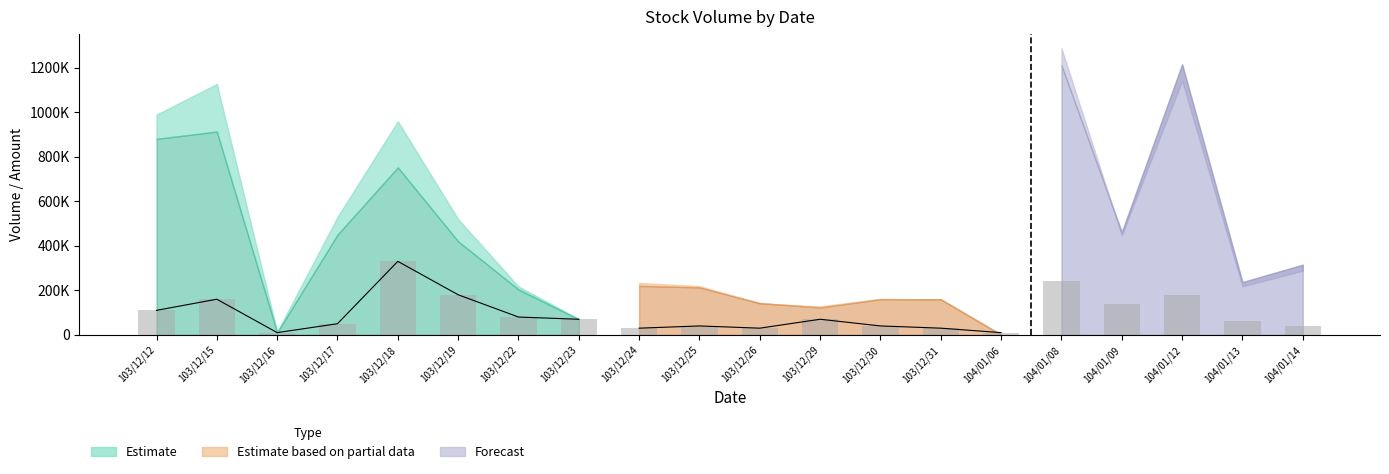

Reading left to right, what are all the values shown in this chart?

103/12/12=110000	103/12/15=160000	103/12/16=10000	103/12/17=50000	103/12/18=330000	103/12/19=180000	103/12/22=80000	103/12/23=70000	103/12/24=30000	103/12/25=40000	103/12/26=30000	103/12/29=70000	103/12/30=40000	103/12/31=30000	104/01/06=10000	104/01/08=240000	104/01/09=140000	104/01/12=180000	104/01/13=60000	104/01/14=40000